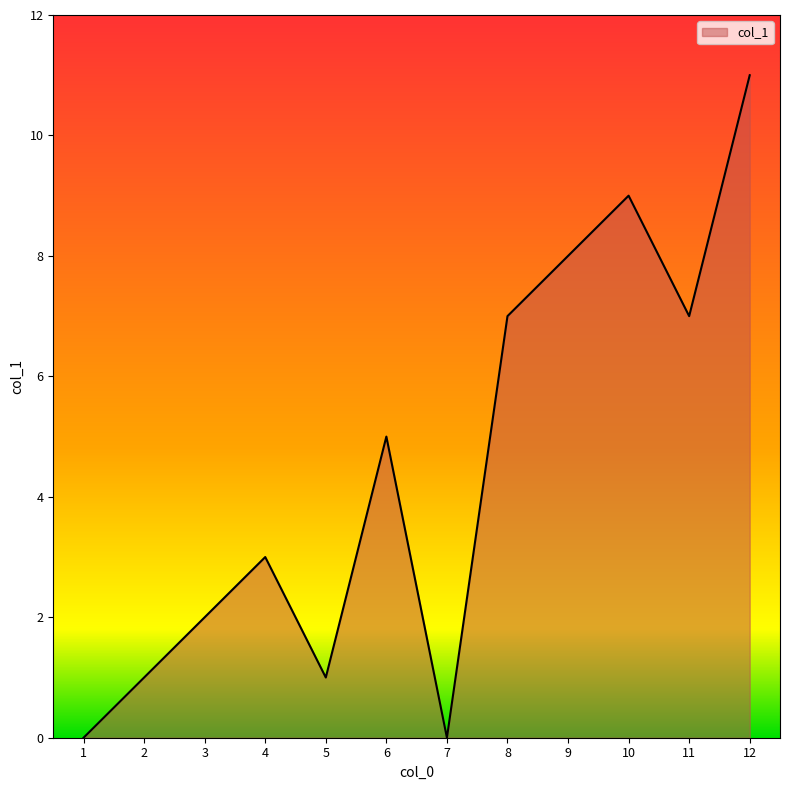

Reading left to right, what are all the values shown in this chart?

0	1	2	3	1	5	0	7	8	9	7	11